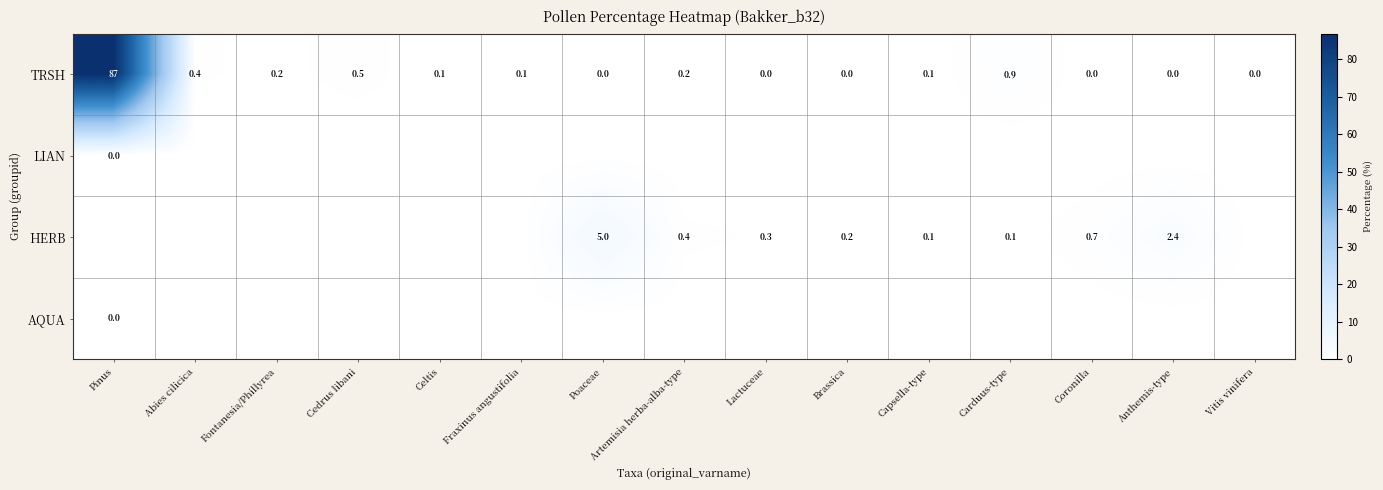

What is the difference between the TRSH values at Celtis and Carduus-type?

0.8